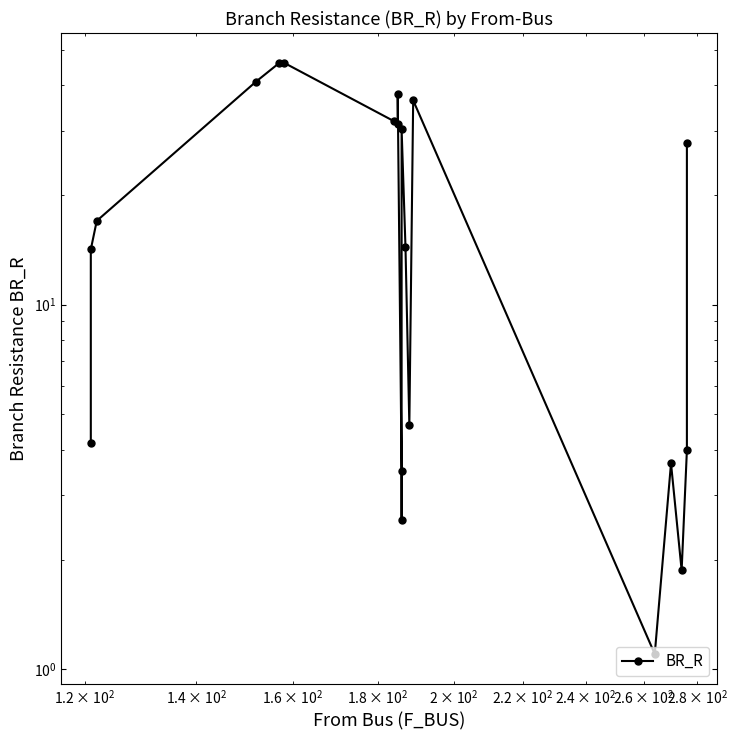

How many points are higher than both their immediate neighbors (excluding endpoints)?

5